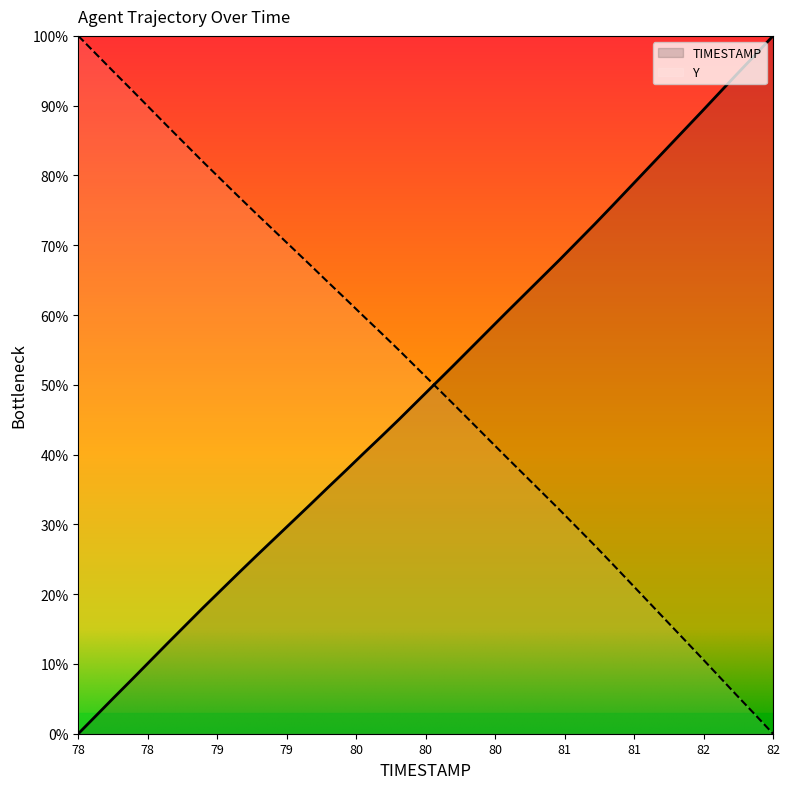

Reading left to right, list all the values displayed in this chart.

TIMESTAMP: 0.0	2.6	5.2	7.7	10.3	12.9	15.5	18.0	20.5	23.0	25.5	27.9	30.4	32.8	35.2	37.7	40.1	42.6	45.0	47.6	50.1	52.6	55.2	57.7	60.3	62.8	65.3	67.9	70.5	73.0	75.7	78.4	81.1	83.8	86.5	89.1	91.9	94.6	97.3	100.0
Y: 100.0	97.4	94.8	92.3	89.7	87.1	84.5	82.0	79.5	77.0	74.5	72.1	69.6	67.2	64.8	62.3	59.9	57.4	55.0	52.4	49.9	47.4	44.8	42.3	39.7	37.2	34.7	32.1	29.5	27.0	24.3	21.6	18.9	16.2	13.5	10.9	8.1	5.4	2.7	0.0